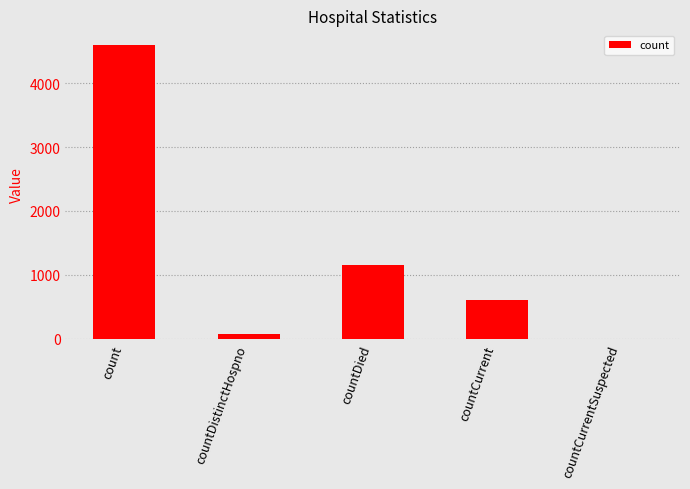

Which category has the highest value across all series?

count